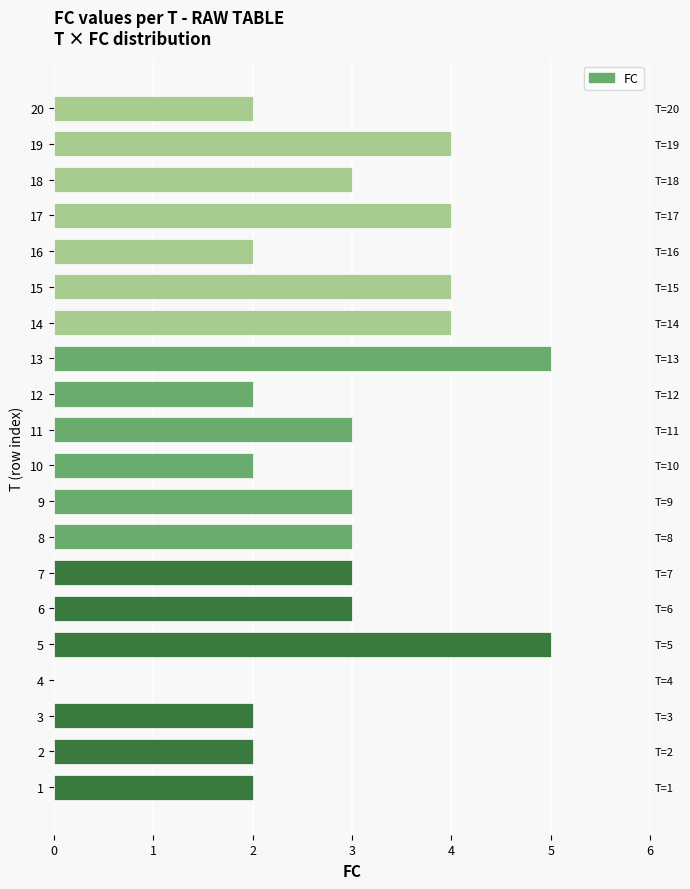

True or false: the data shows 5 at 11.

False